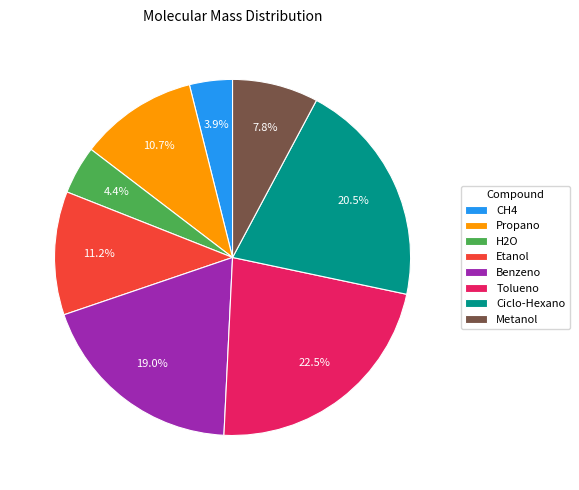

What is the largest slice in the pie chart?

Tolueno